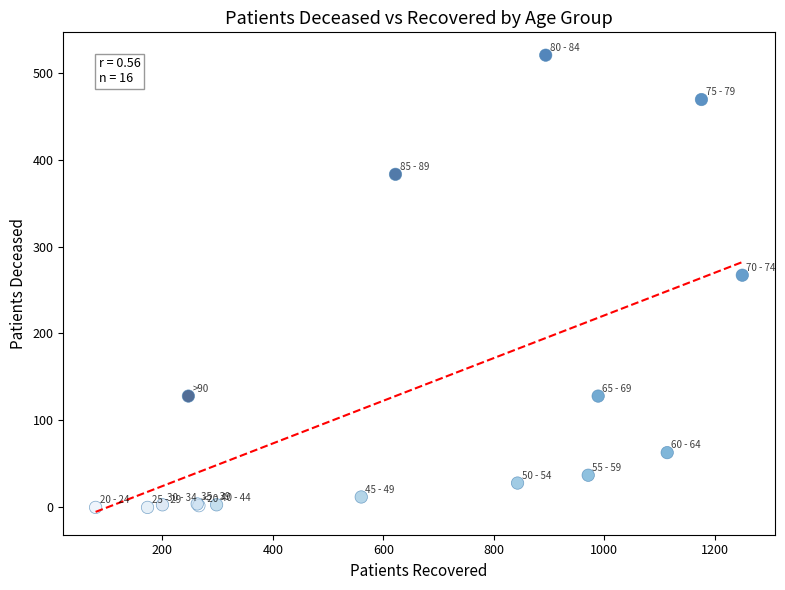

What Y value in the scatter plot is closest to 260?

267